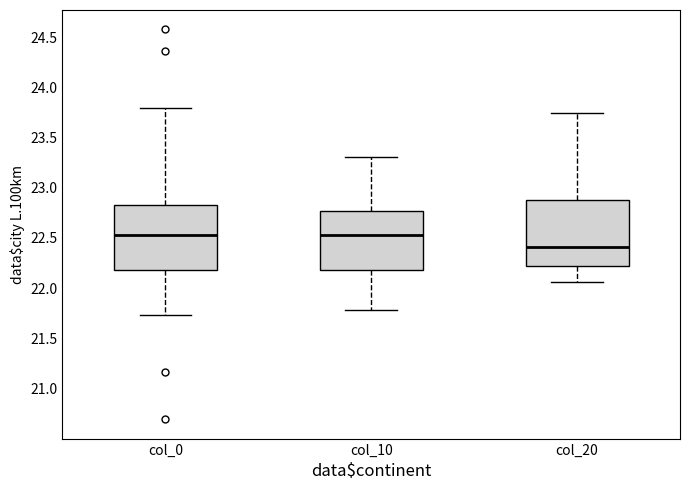

Where does the median line of the box for col_0 sit on the y-axis? The values are not printed on the chart, so give them approximately, as read against the axis.

22.55